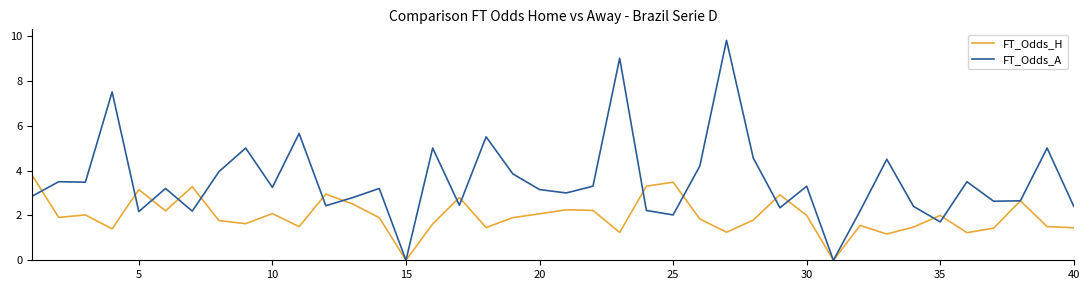

Rank the series by their maximum value, from lowest to highest.

FT_Odds_H, FT_Odds_A